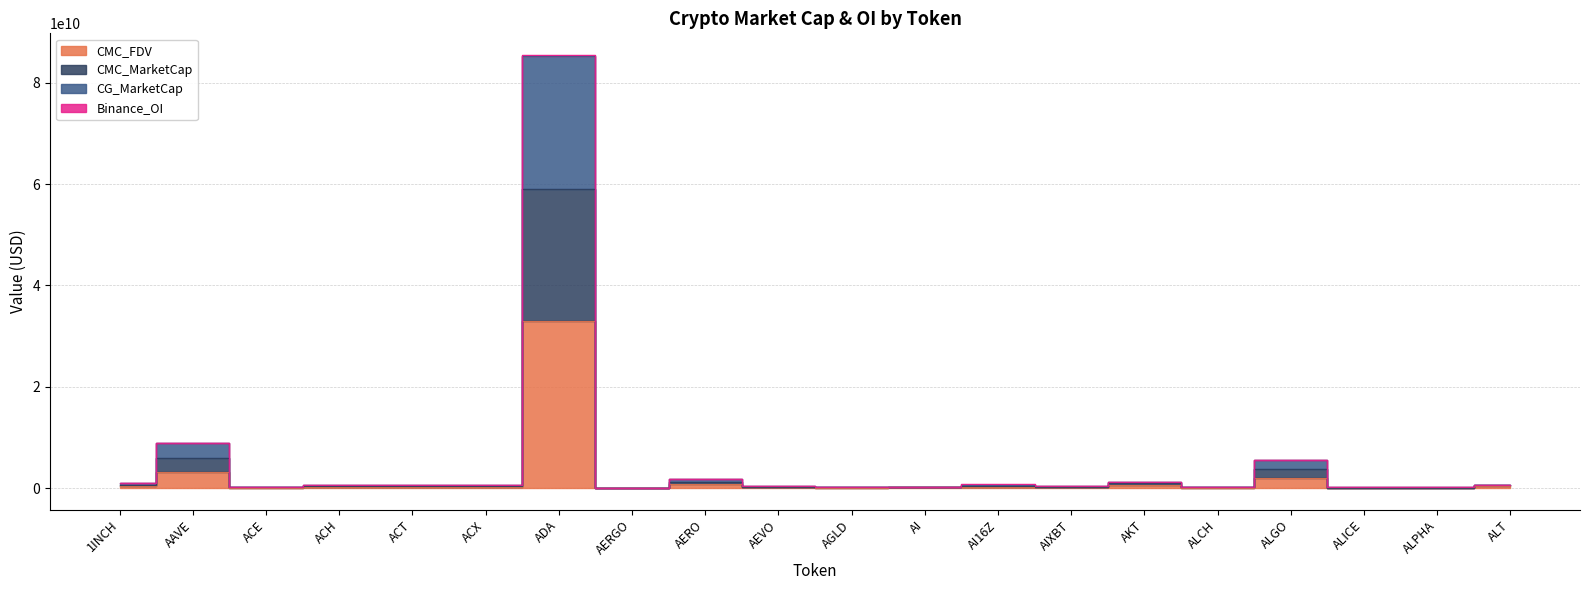

True or false: CMC_MarketCap and CG_MarketCap cross at least once.

False